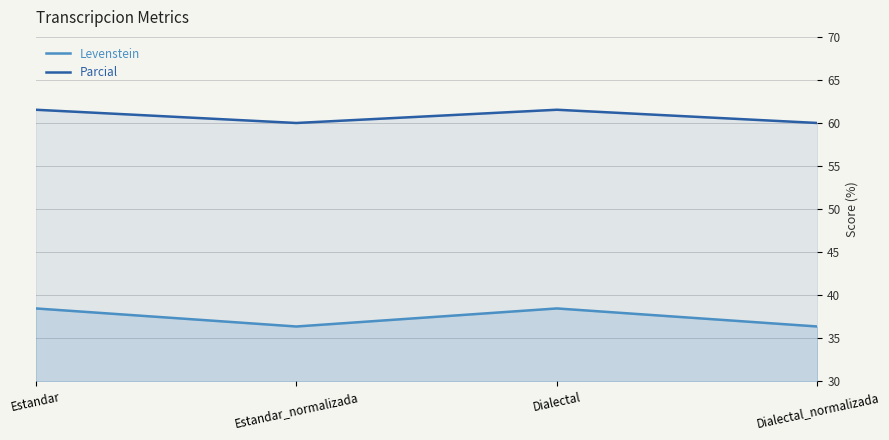

What is the difference between the maximum and minimum values in the Levenstein series?

2.1